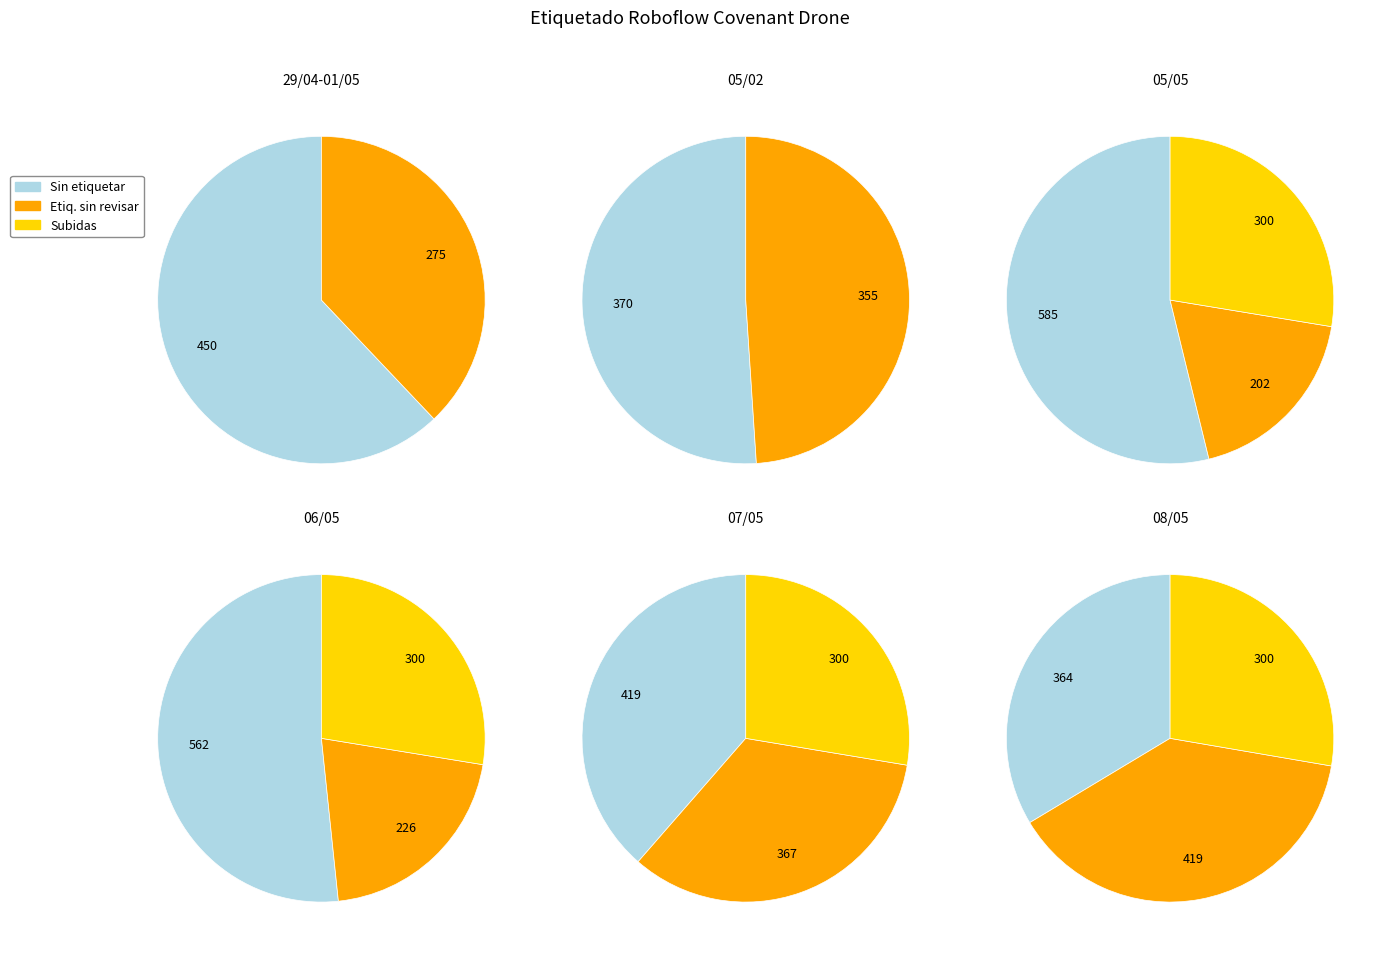

Which series has the widest spread of values?

Imagenes subidas